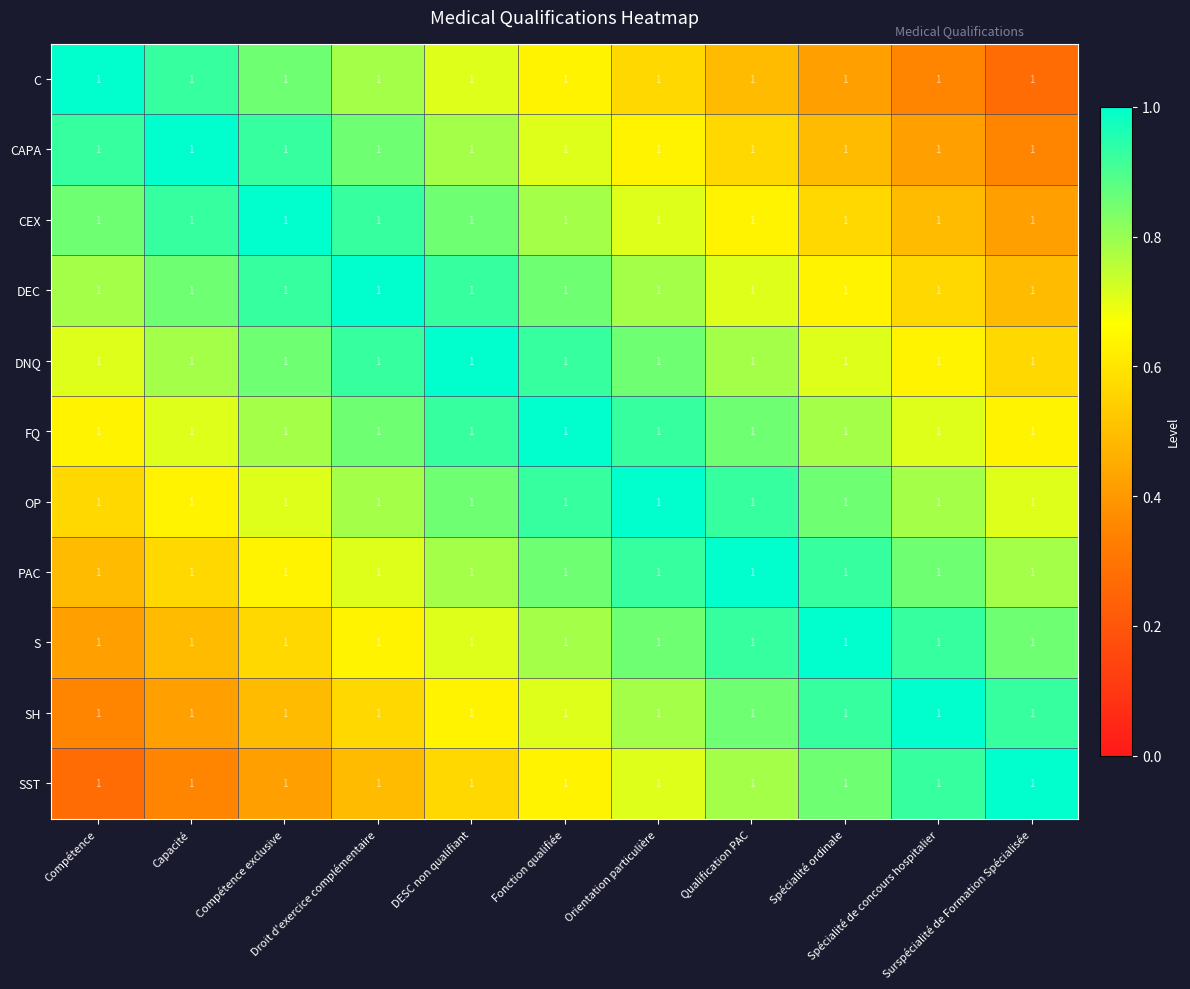

What is the minimum value for FQ?

0.6